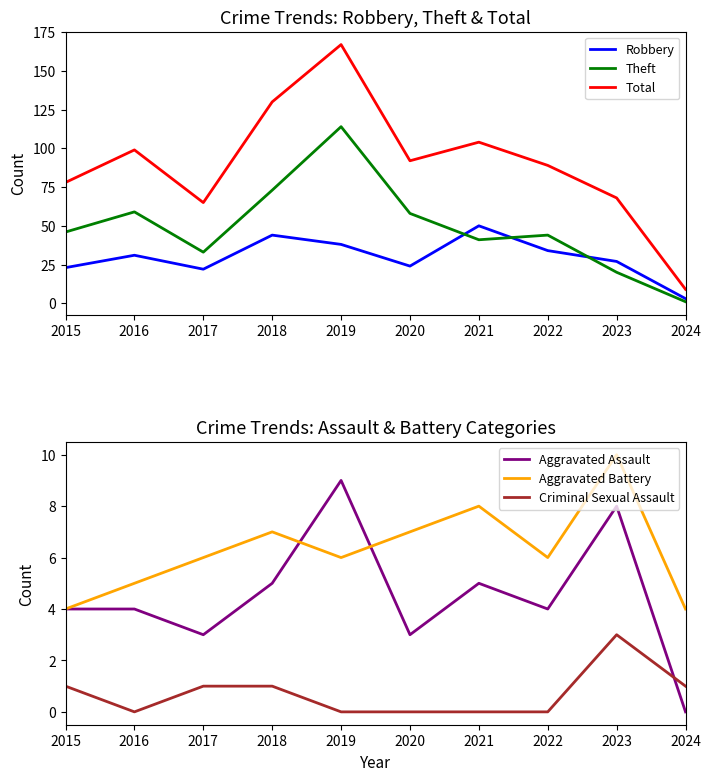

What is the spread (max minus min) of values at 2022?

89